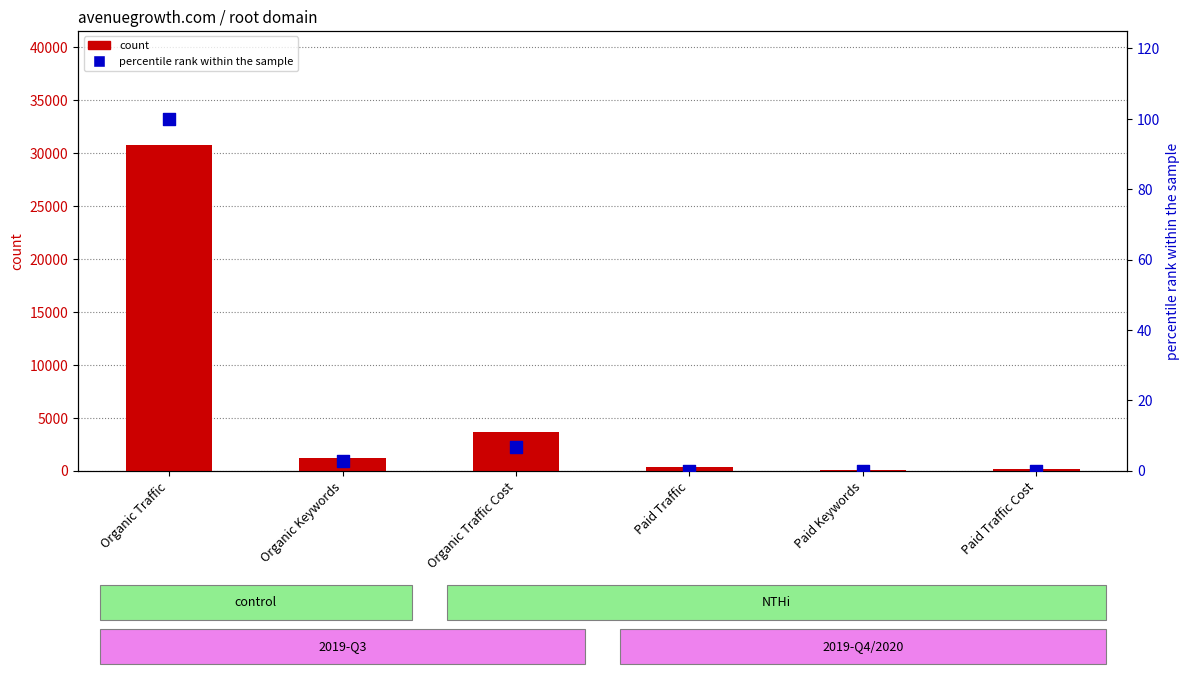

Which series reaches the maximum Y coordinate?

count